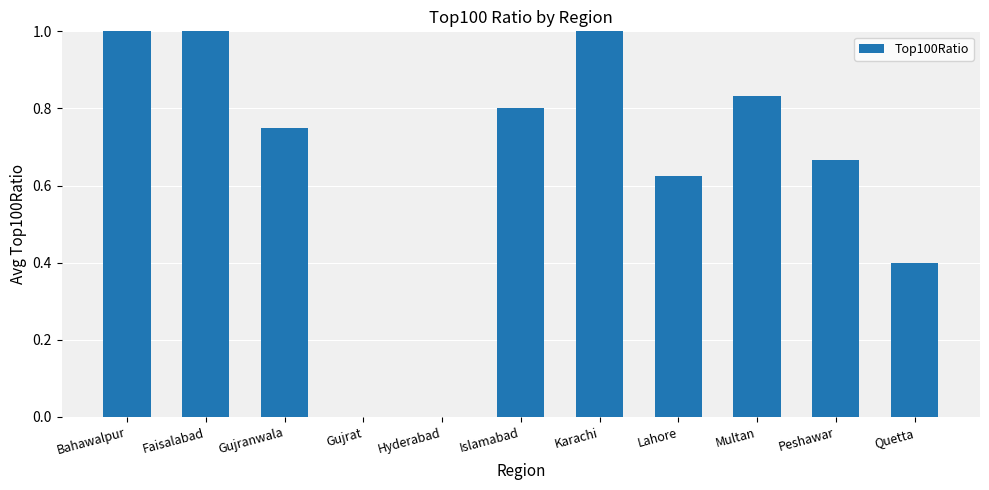

Which has a higher value, Hyderabad or Faisalabad?

Faisalabad